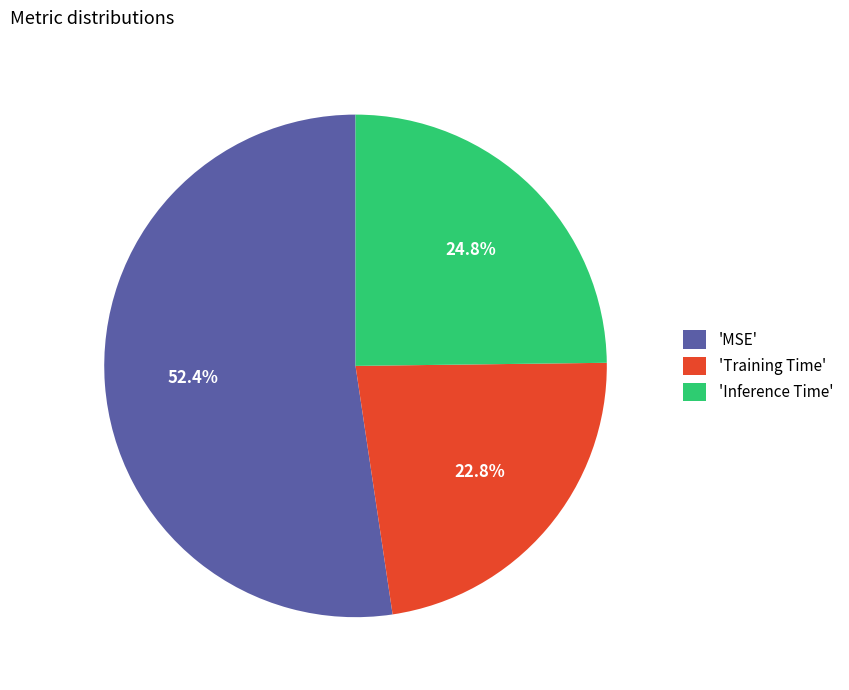

What percentage do 'Training Time' and 'Inference Time' together represent?

47.6%